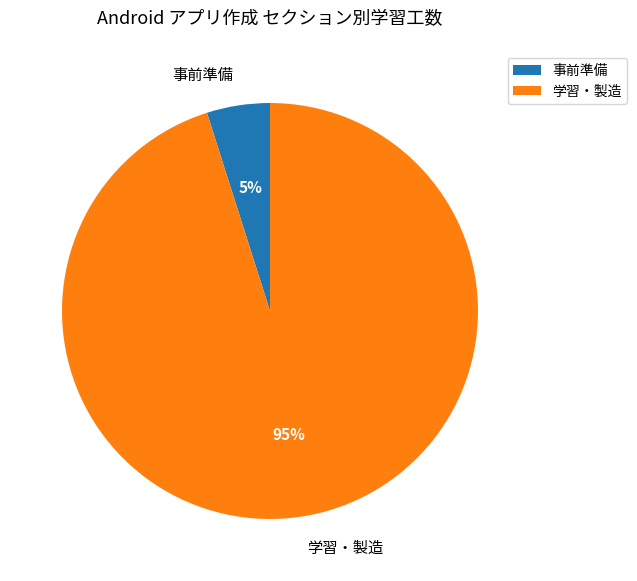

To the nearest percent, what is the difference between the largest and smallest slice percentages?

90%